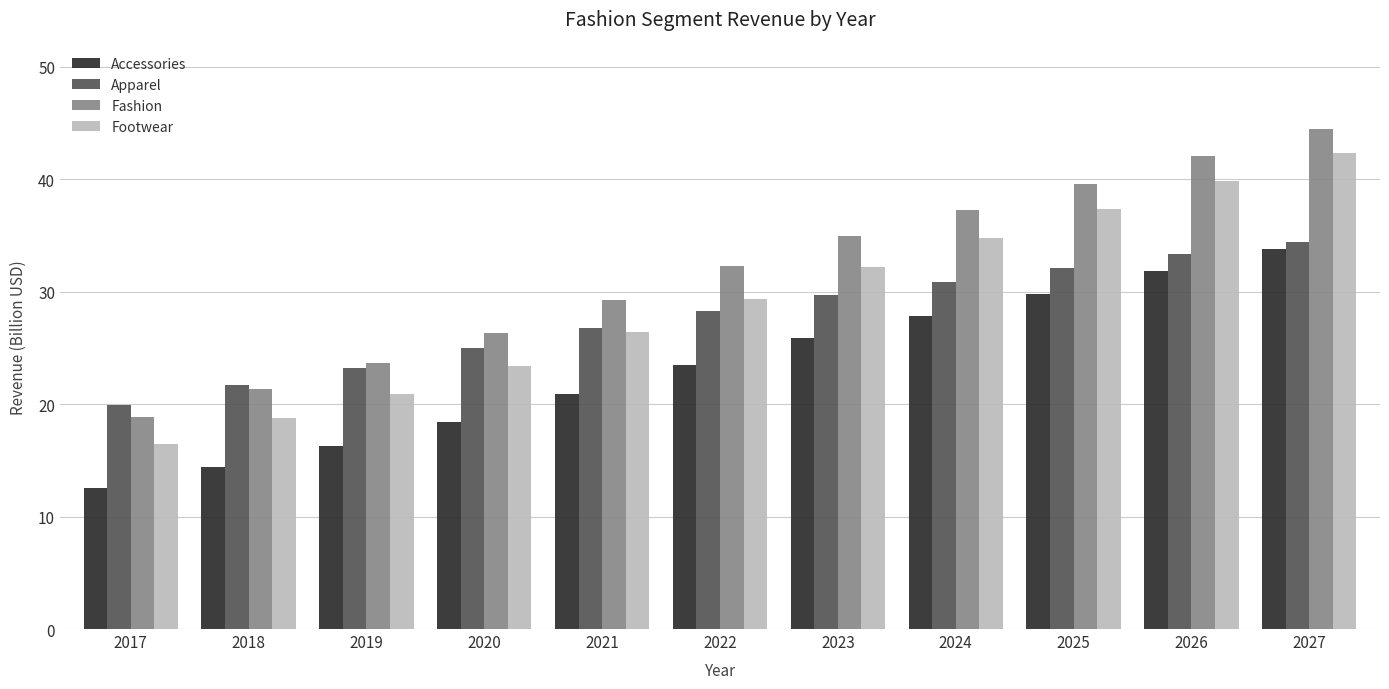

Which series has the widest spread of values?

Footwear